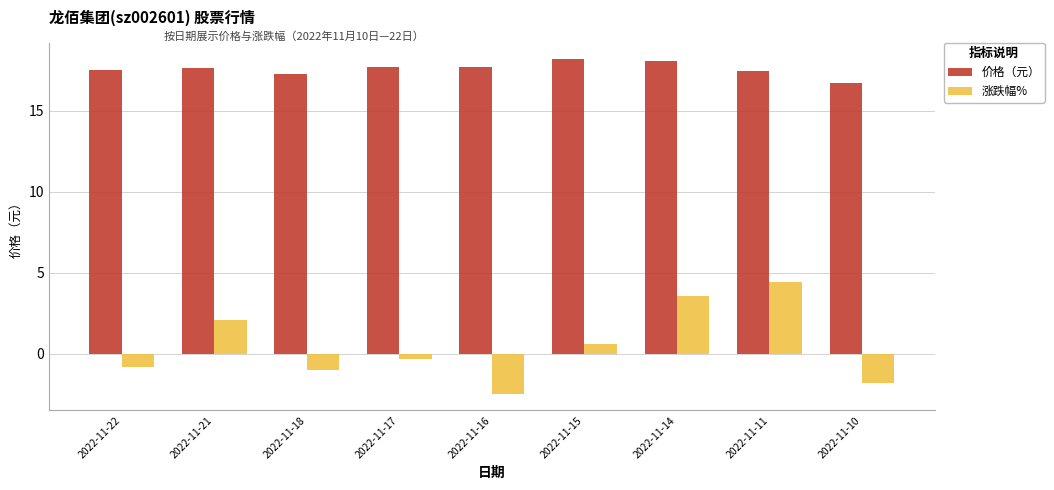

The value of 价格（元） at 2022-11-17 is 17.7. True or false?

True